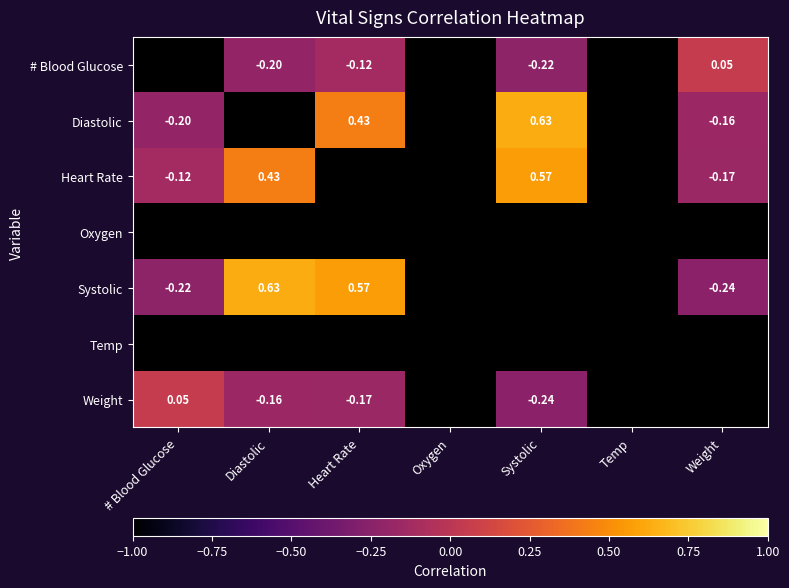

Between Oxygen and # Blood Glucose, which is larger?

# Blood Glucose